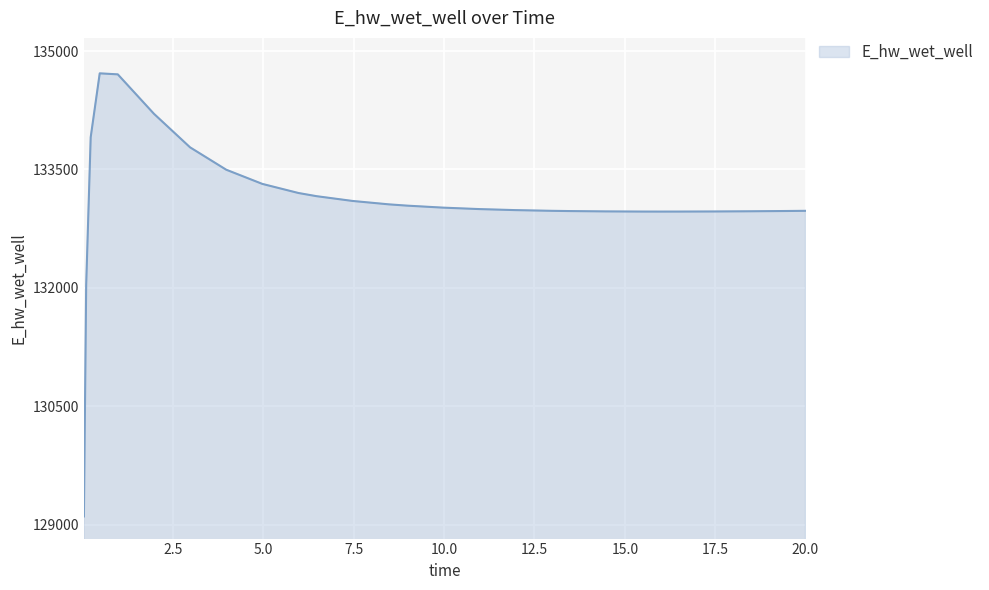

What is the greatest value displayed?

134717.4